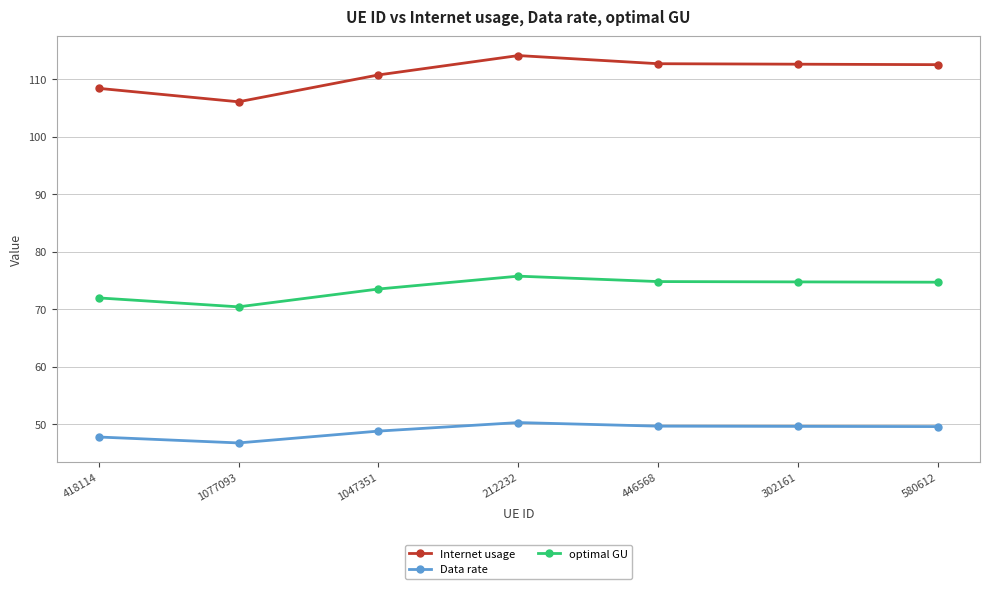

What is the difference between the Internet usage values at 1047351 and 302161?

1.9